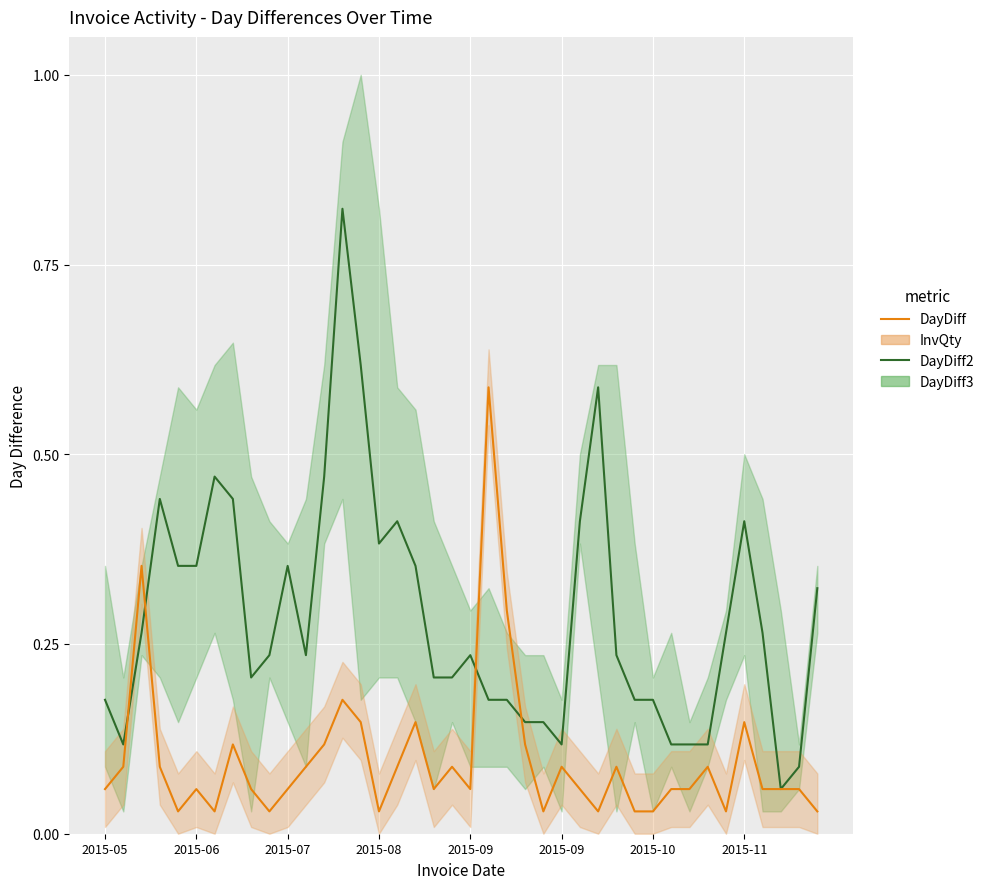

What is the spread (max minus min) of values at 26?

0.4